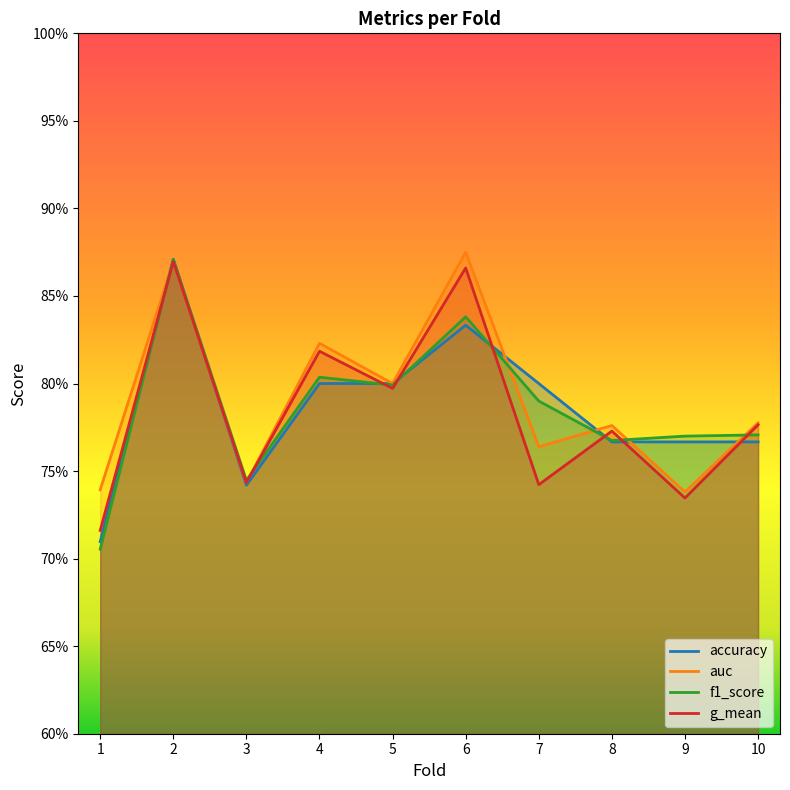

The value of f1_score at 4 is 1.2. True or false?

False